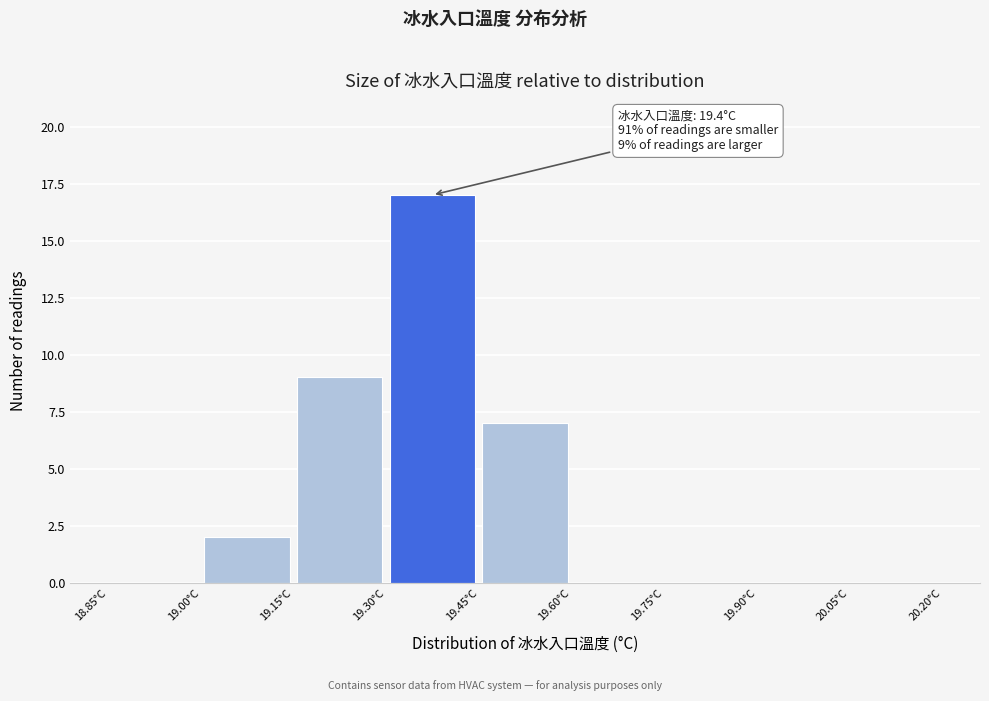

Which range on the x-axis has the tallest bar?

19.30 to 19.45